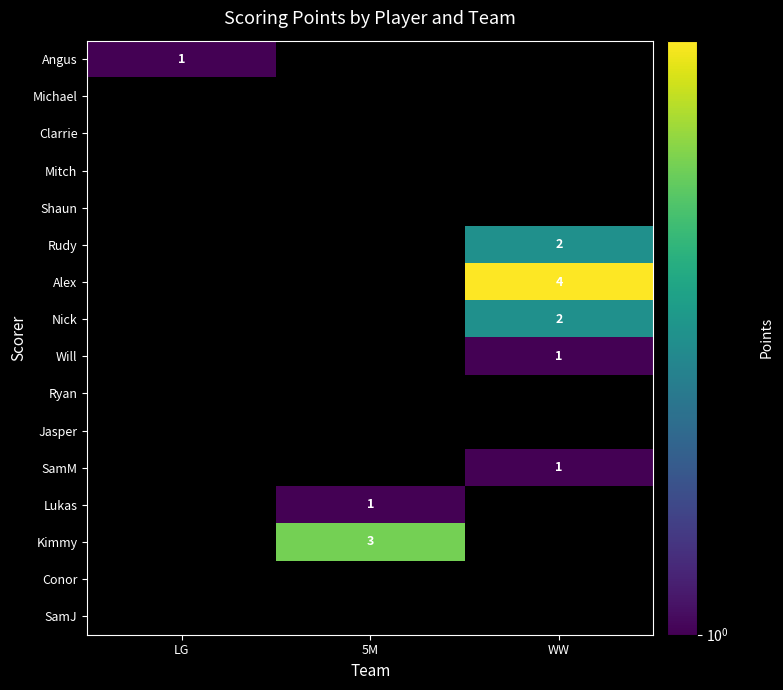

What is the maximum value shown in the chart?

4.0